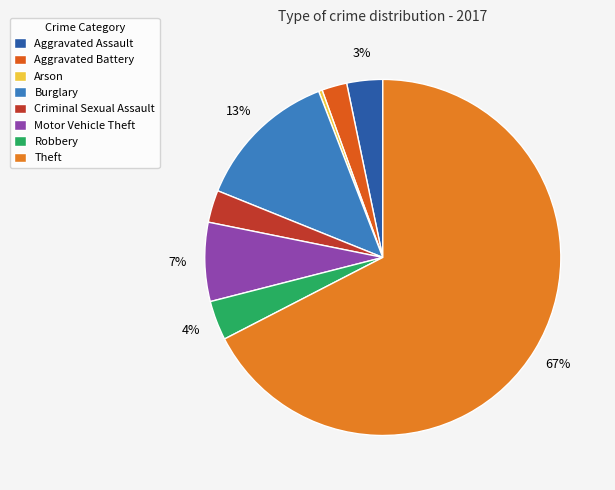

What percentage is the Criminal Sexual Assault slice, to the nearest percent?

3%